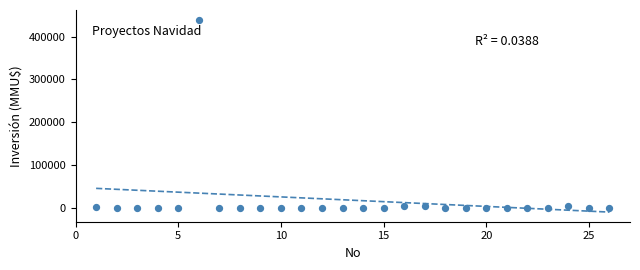

What is the range of X values (max minus min)?

25